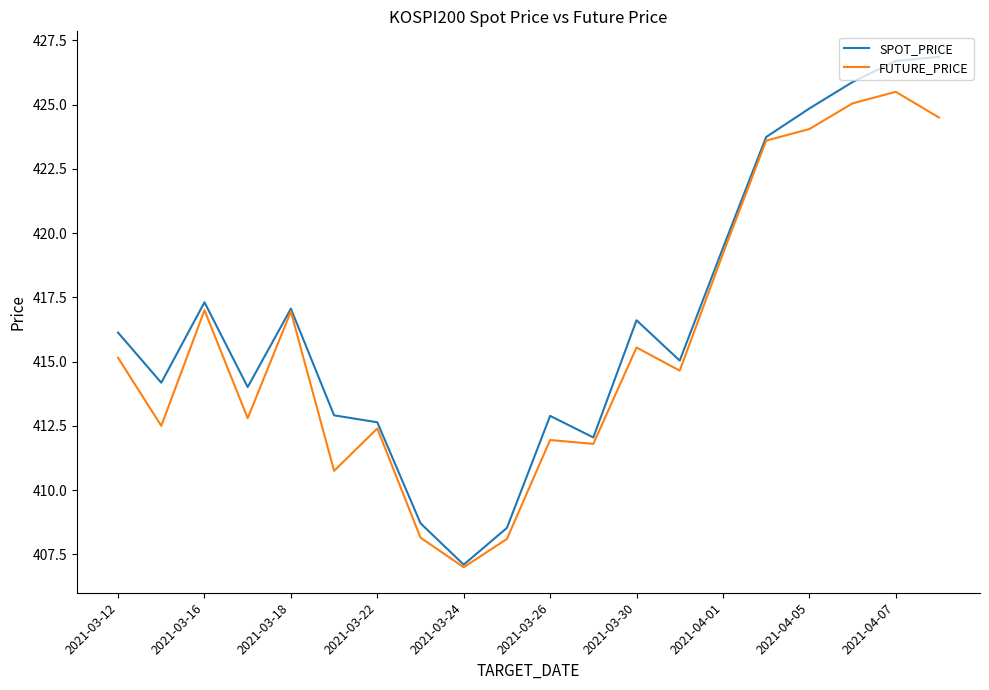

List the series in order of their peak value, lowest first.

FUTURE_PRICE, SPOT_PRICE